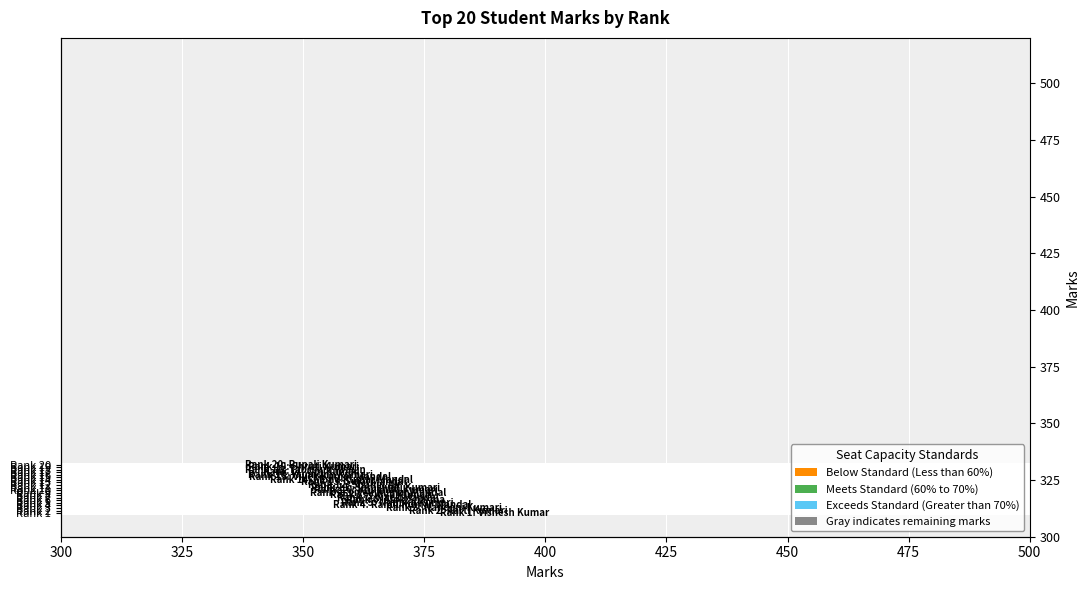

Is it true that the value at 500 is 718?

False